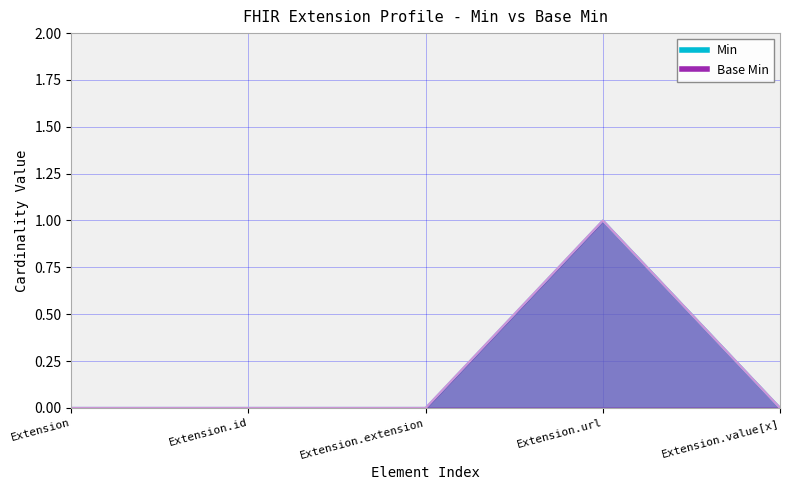

True or false: Base Min and Min cross at least once.

False